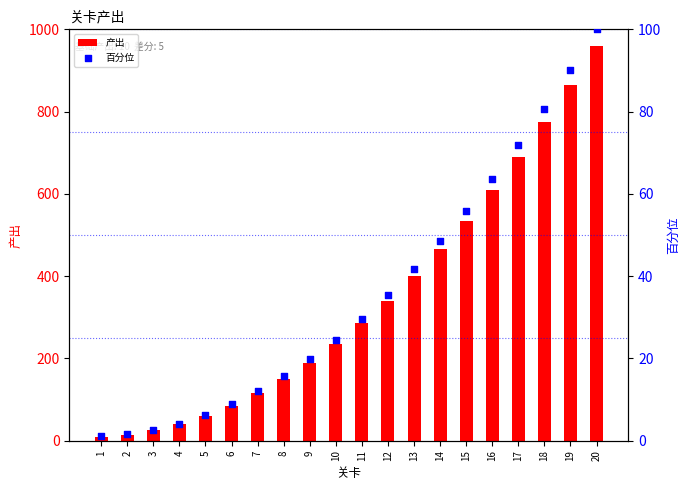

What are all the series names shown in the legend?

产出, 百分位